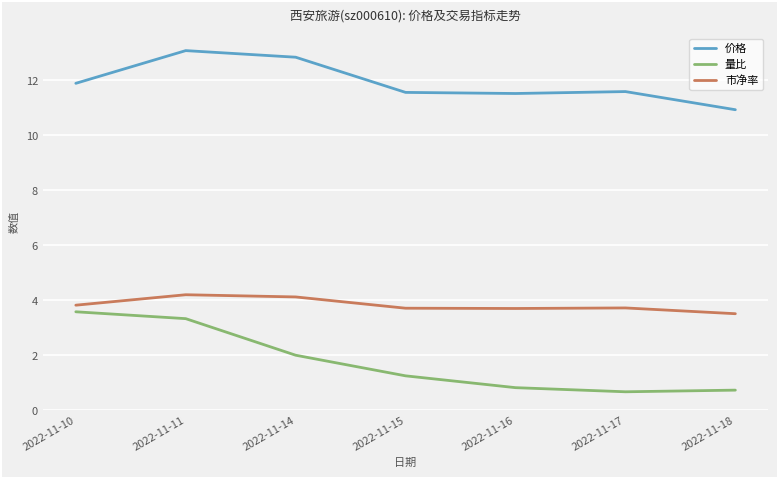

At how many categories does at least one series exceed 10?

7